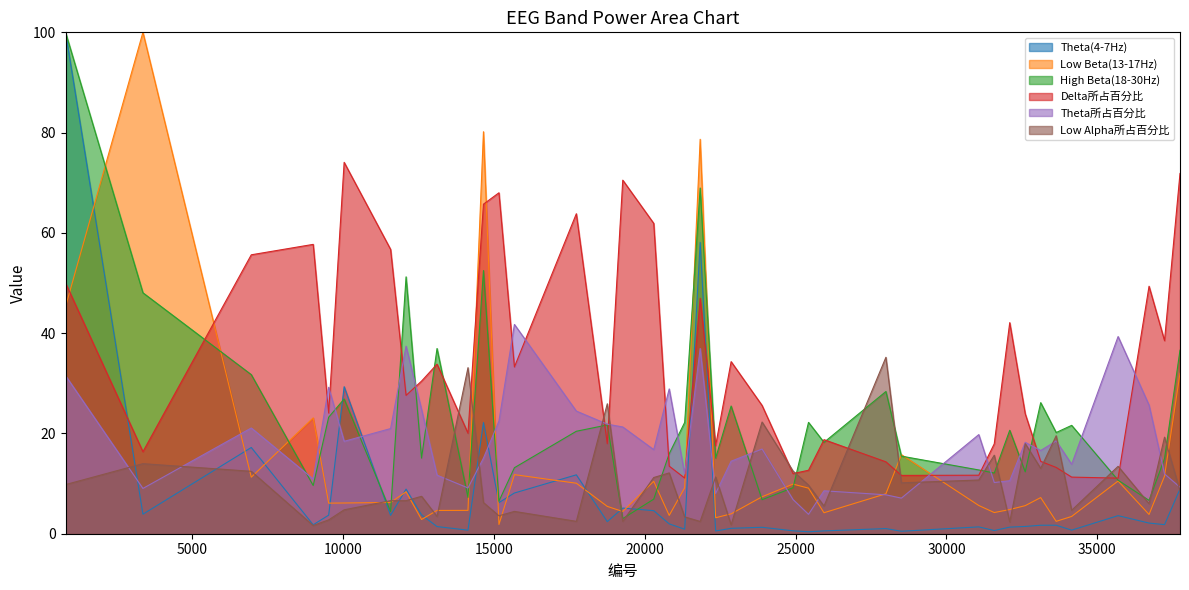

Rank the categories by Delta所占百分比 value from lowest to highest.

35688, 21324, 34149, 28506, 31071, 24915, 25428, 33636, 20811, 27993, 33123, 3369, 22350, 31584, 18759, 25941, 14142, 32610, 9525, 23889, 12090, 12603, 15681, 13116, 22863, 37227, 32097, 21837, 36714, 804, 6960, 11577, 9012, 20298, 17733, 14655, 15168, 19272, 37740, 10038